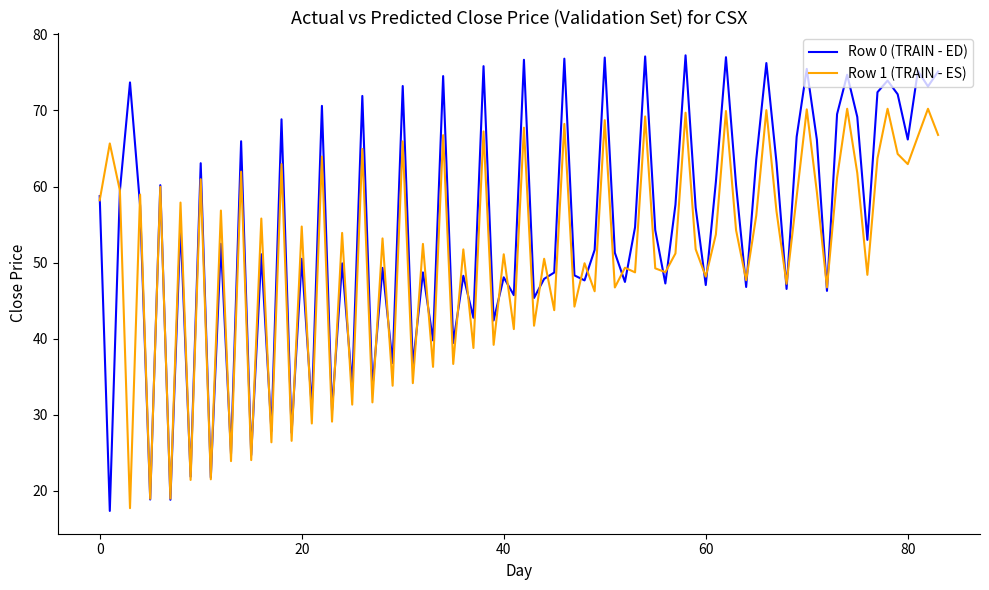

How many lines are shown in the chart?

2